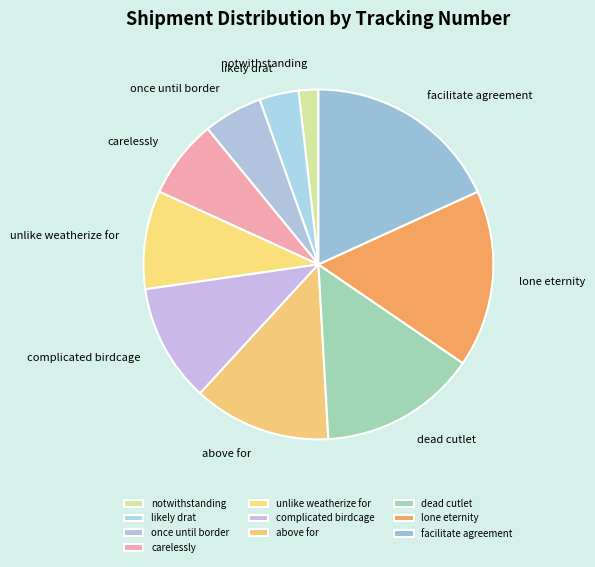

Is the sum of dead cutlet and above for greater than half?

No